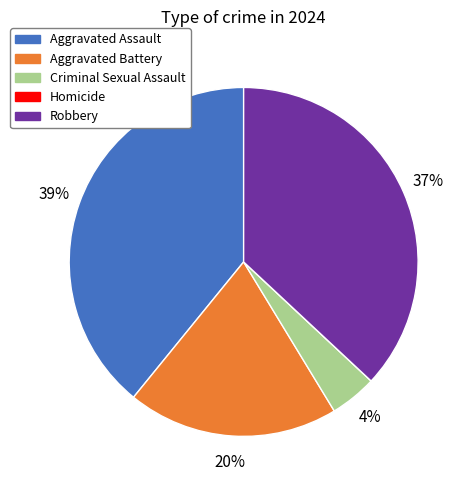

Which has a higher value, Robbery or Aggravated Battery?

Robbery